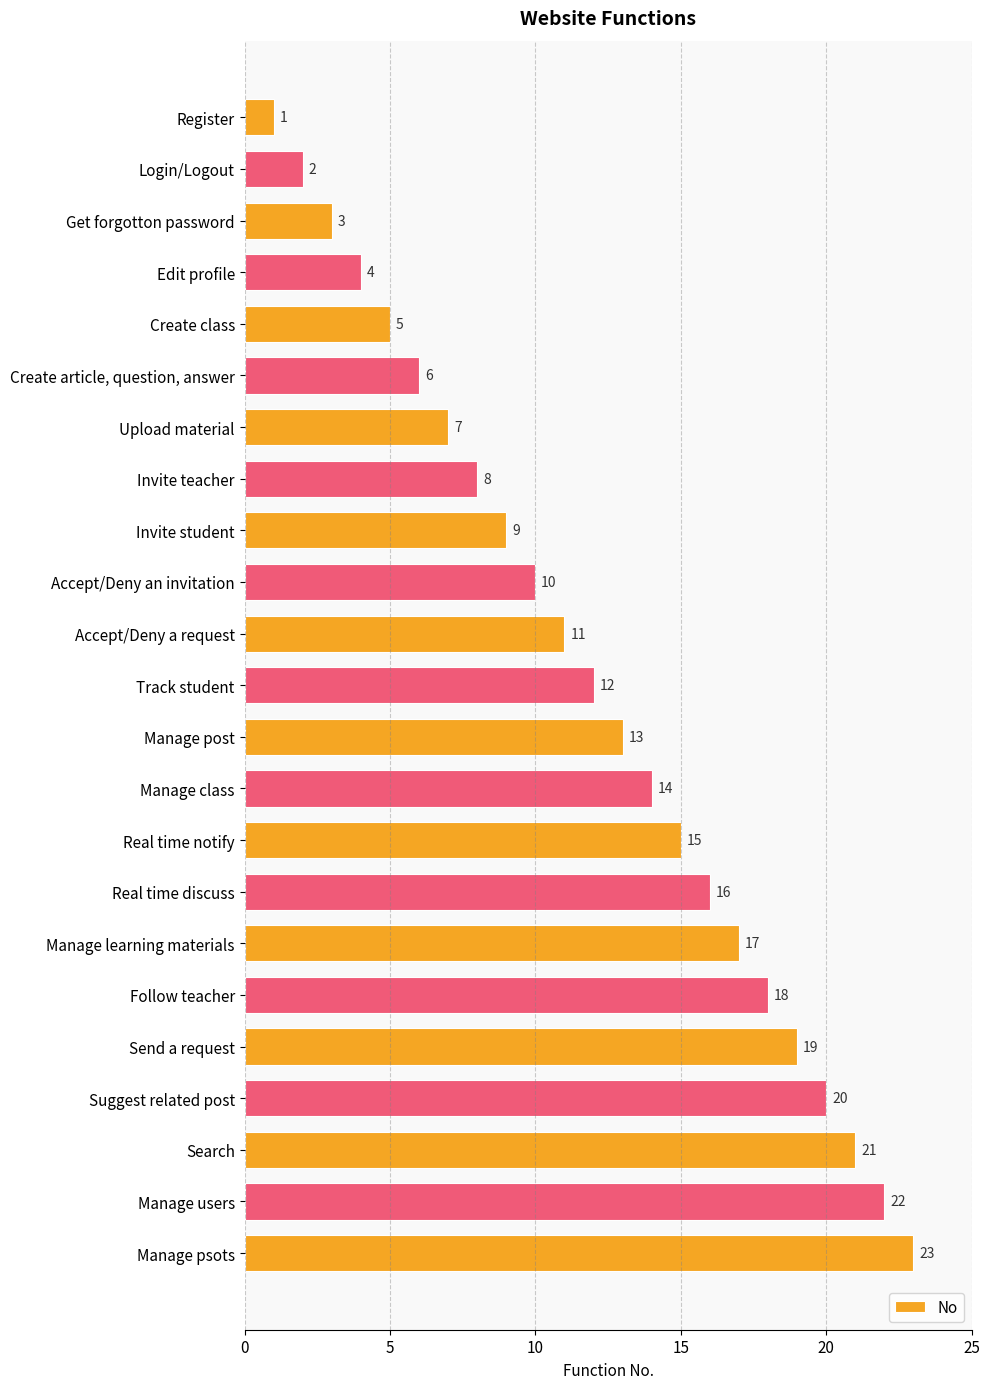

What is the smallest value displayed?

1